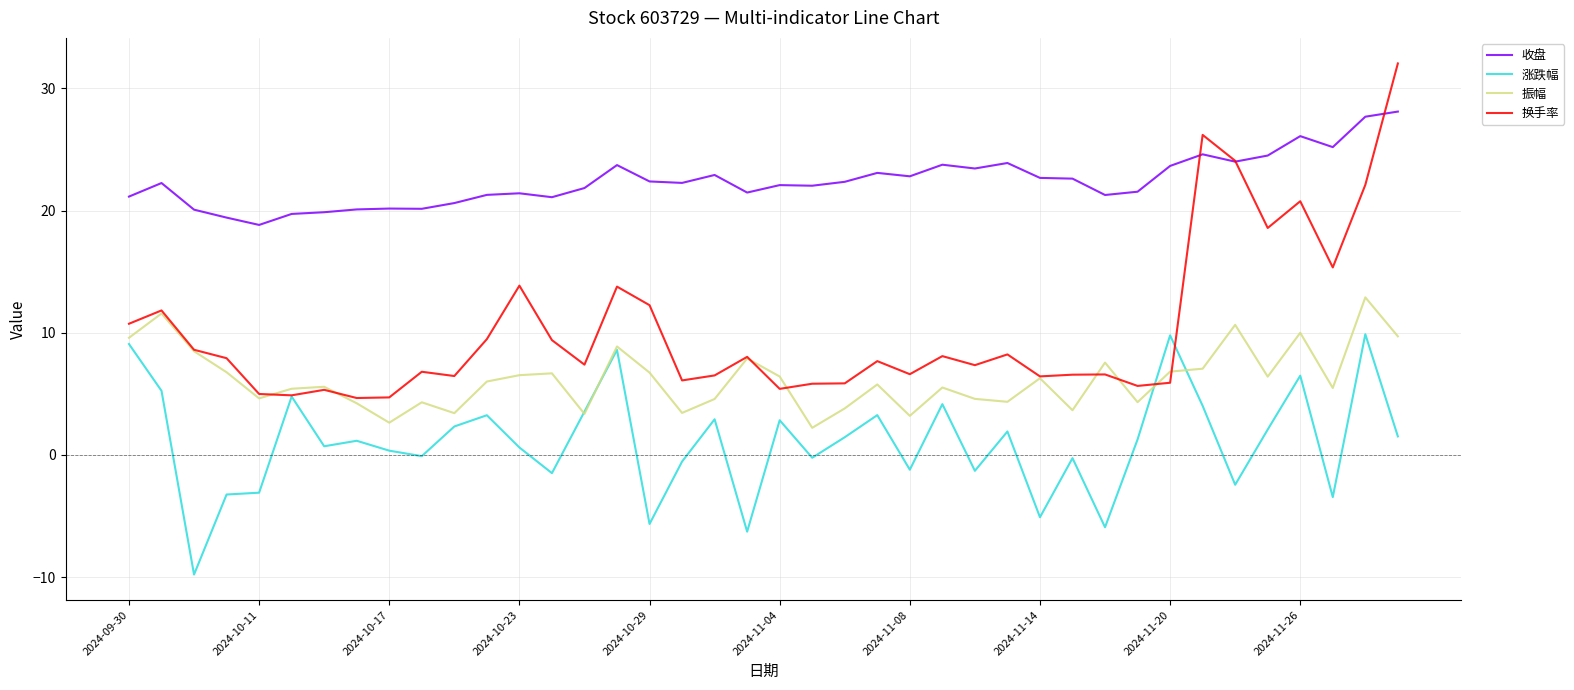

True or false: 收盘 and 振幅 cross at least once.

False